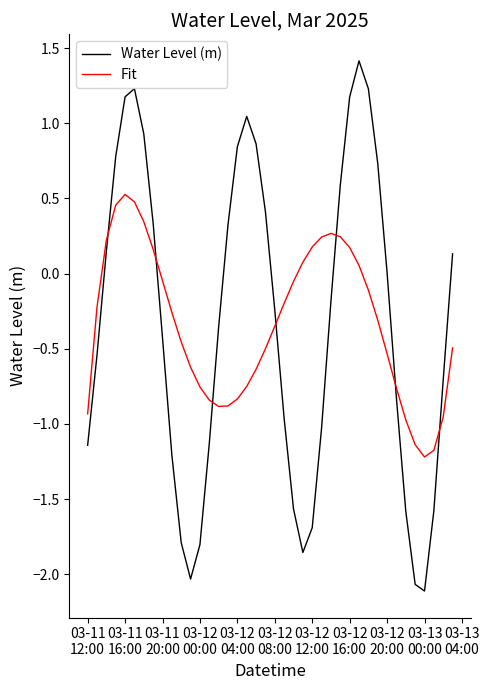

What is the minimum value for Water Level (m)?

-2.1